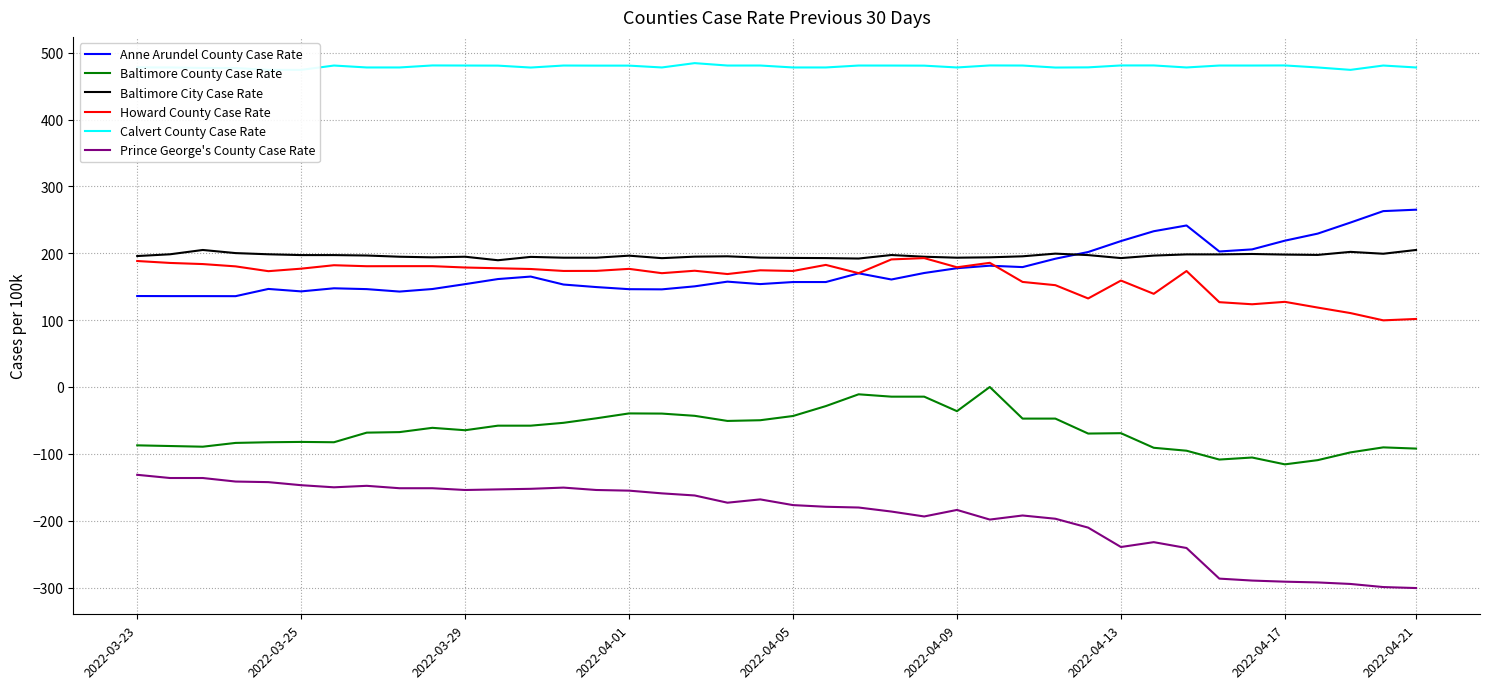

What is the average value of the Baltimore County Case Rate series?

-64.6